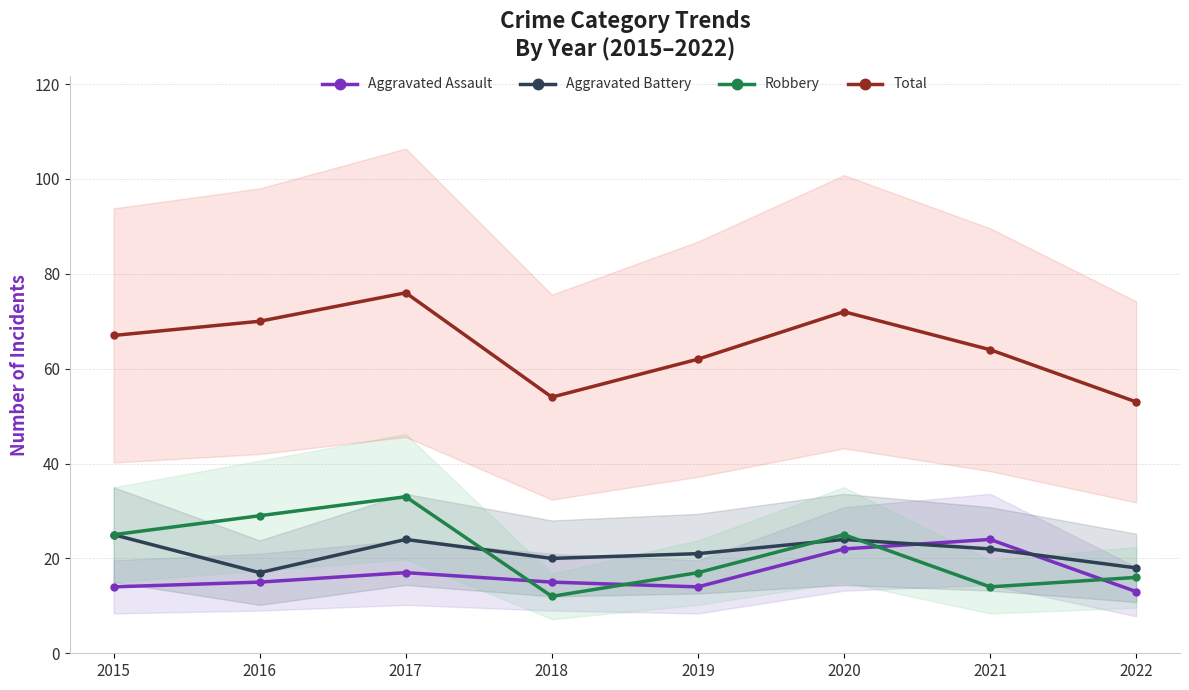

At which category is the sum across all series the highest?

2017